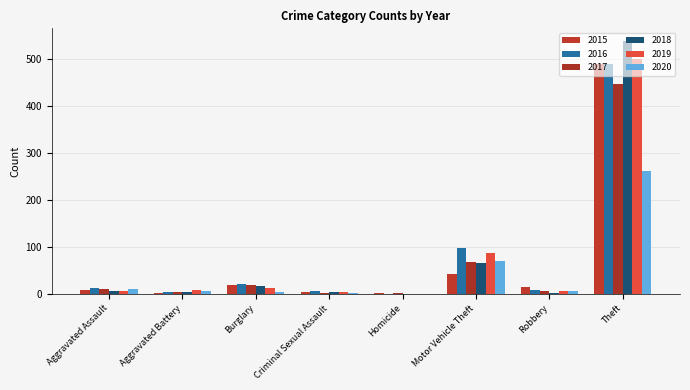

How many distinct data groups are displayed?

6